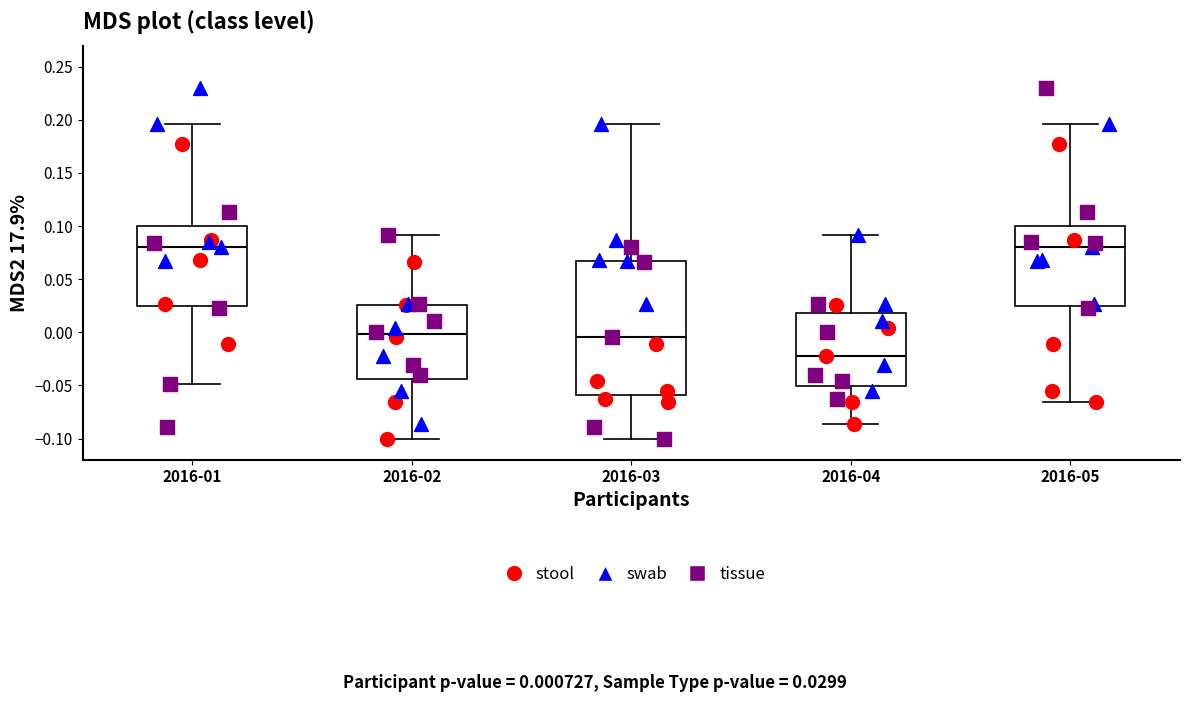

Comparing the boxes themselves (not the whiskers), which one is the tallest?

2016-03